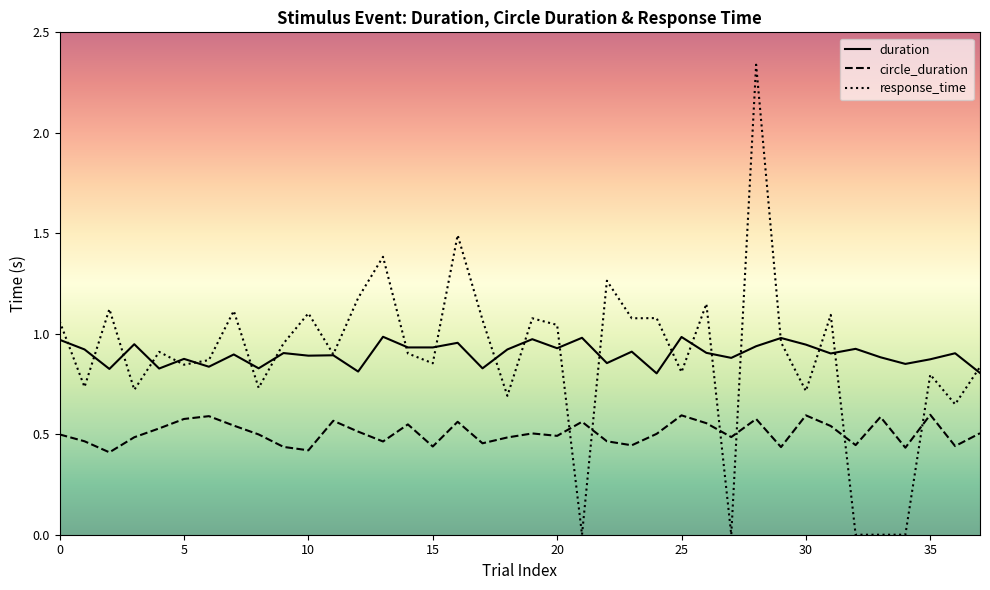

True or false: circle_duration and response_time intersect in this chart.

True